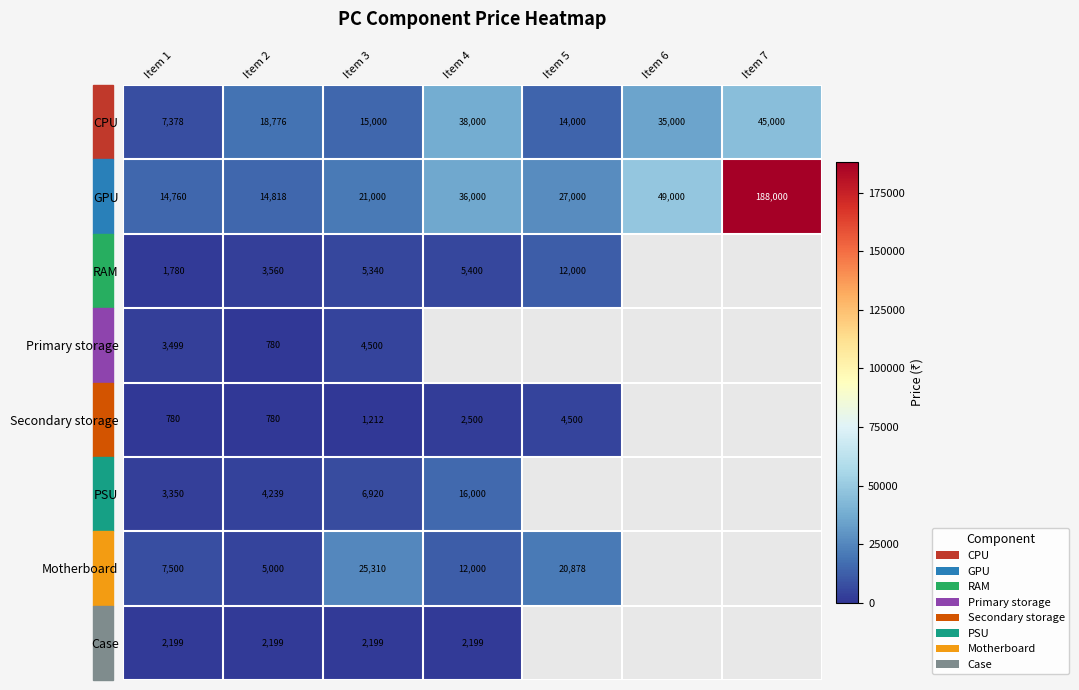

What is the spread (max minus min) of values at Item 1?

13980